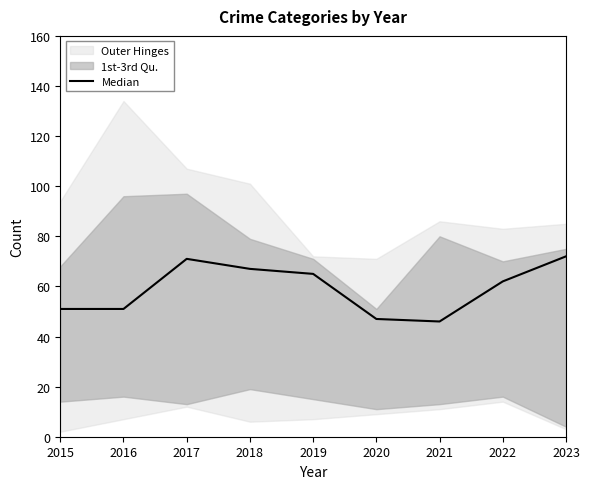

Reading right to left, extract all data points from this chart.

2023=72	2022=62	2021=46	2020=47	2019=65	2018=67	2017=71	2016=51	2015=51